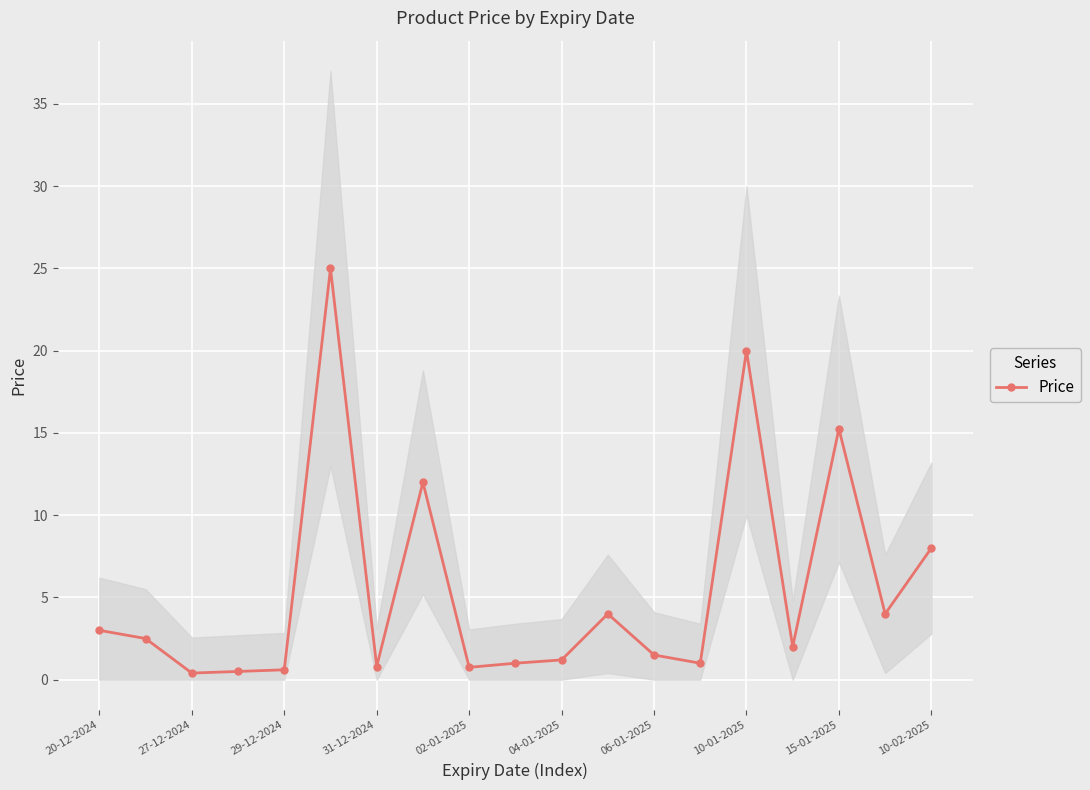

True or false: Price has a value of 0.6 at 29-12-2024.

True